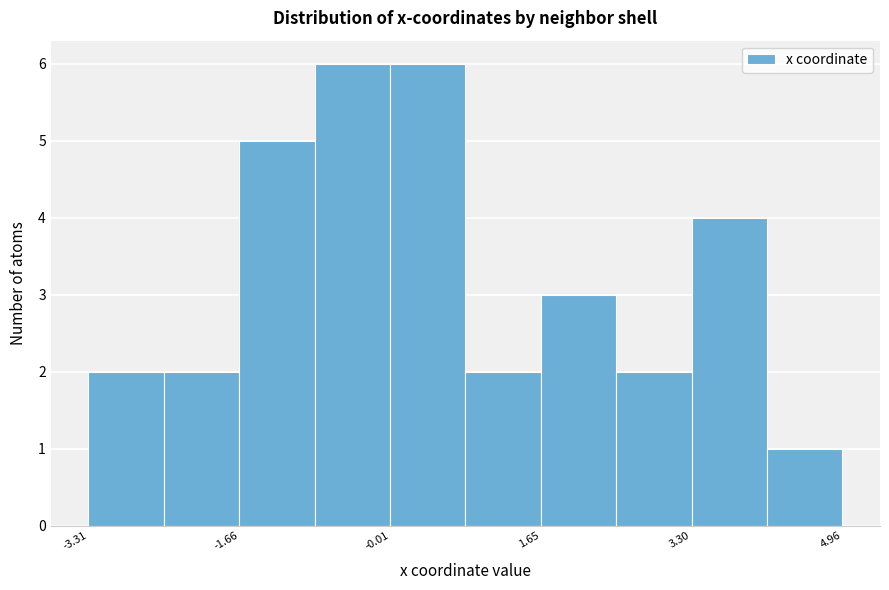

Reading left to right, list every bar in this chart as the range it spans on the x-axis followed by its height. Neither the bar edges nor the heights are printed on the chart, so give them approximately, as read against the axes.

-3.4 to -2.4: 2
-2.4 to -1.6: 2
-1.6 to -0.8: 5
-0.8 to 0.0: 6
0.0 to 0.8: 6
0.8 to 1.6: 2
1.6 to 2.4: 3
2.4 to 3.4: 2
3.4 to 4.2: 4
4.2 to 5.0: 1